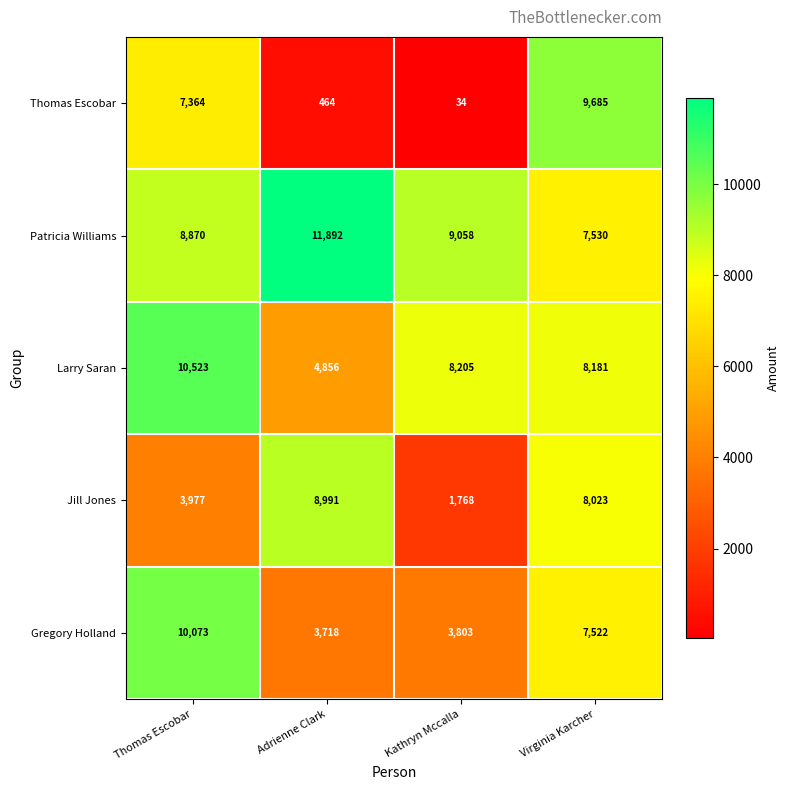

Which label corresponds to the largest value in the chart?

Adrienne Clark